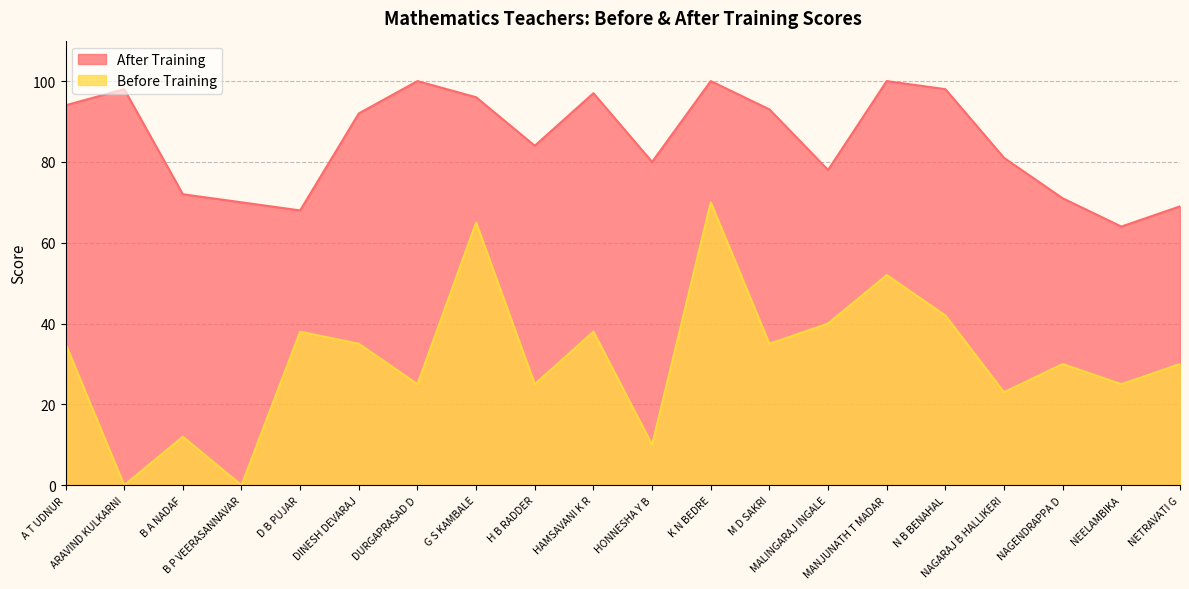

Is the value of Before Training at DINESH DEVARAJ greater than the value of After Training at D B PUJAR?

No